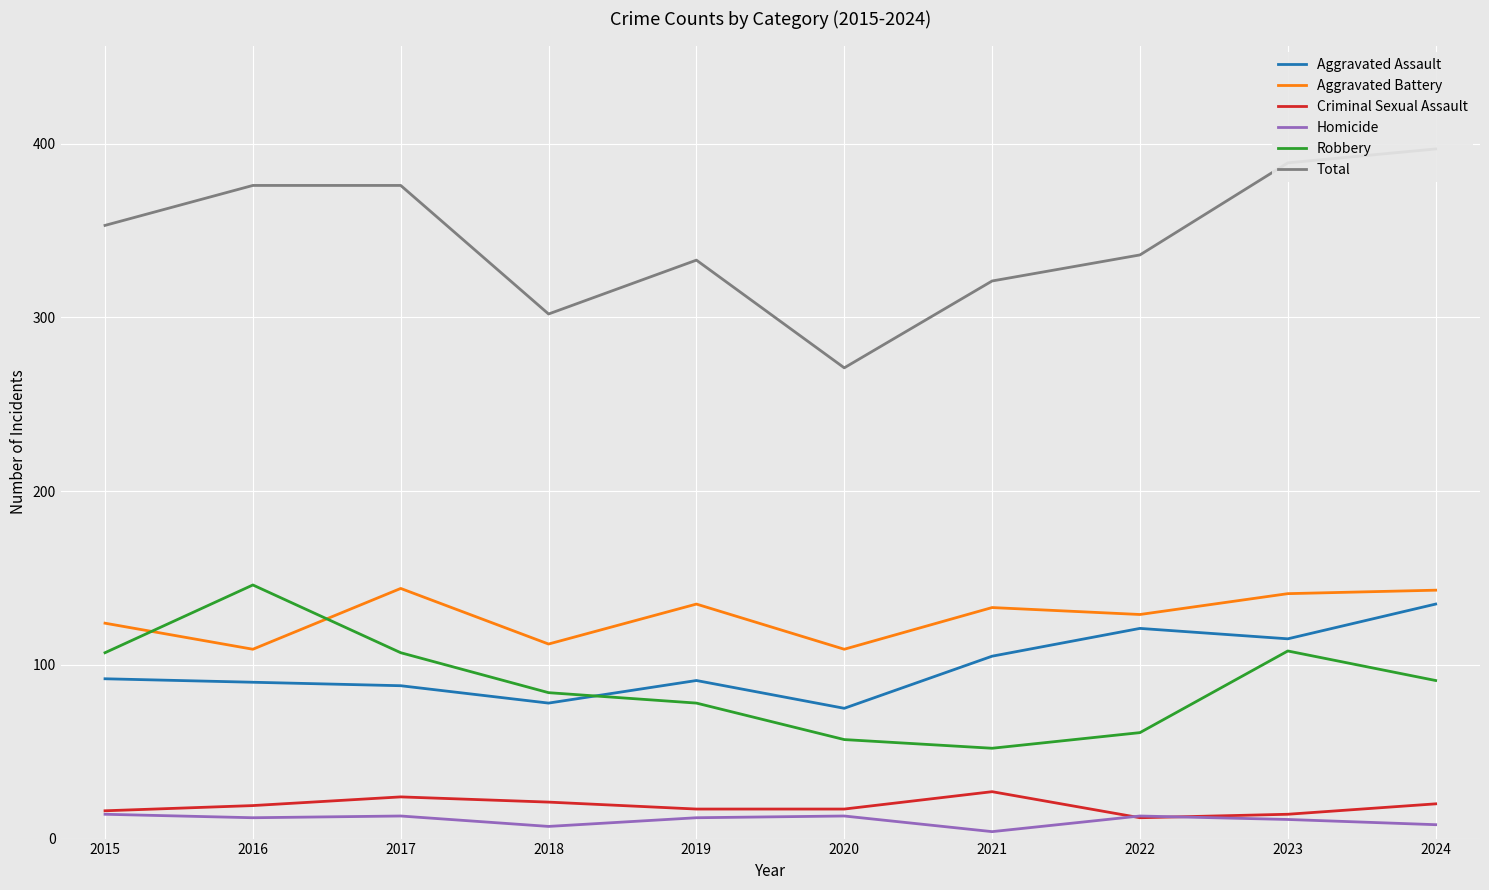

Where is the first local minimum for Aggravated Assault?

2018